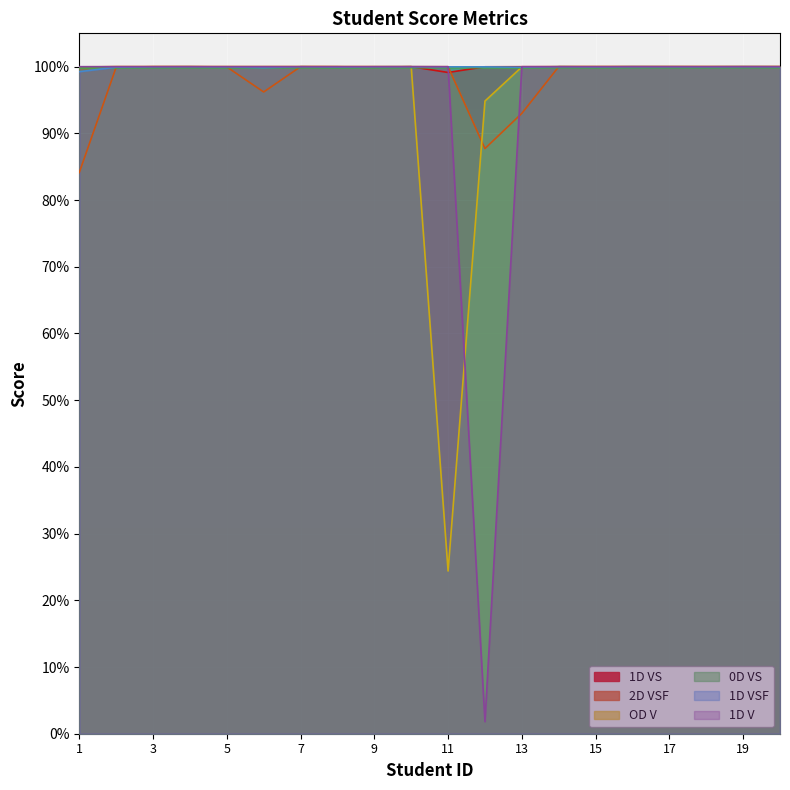

Which series changed the most between 4 and 17?

1D VS